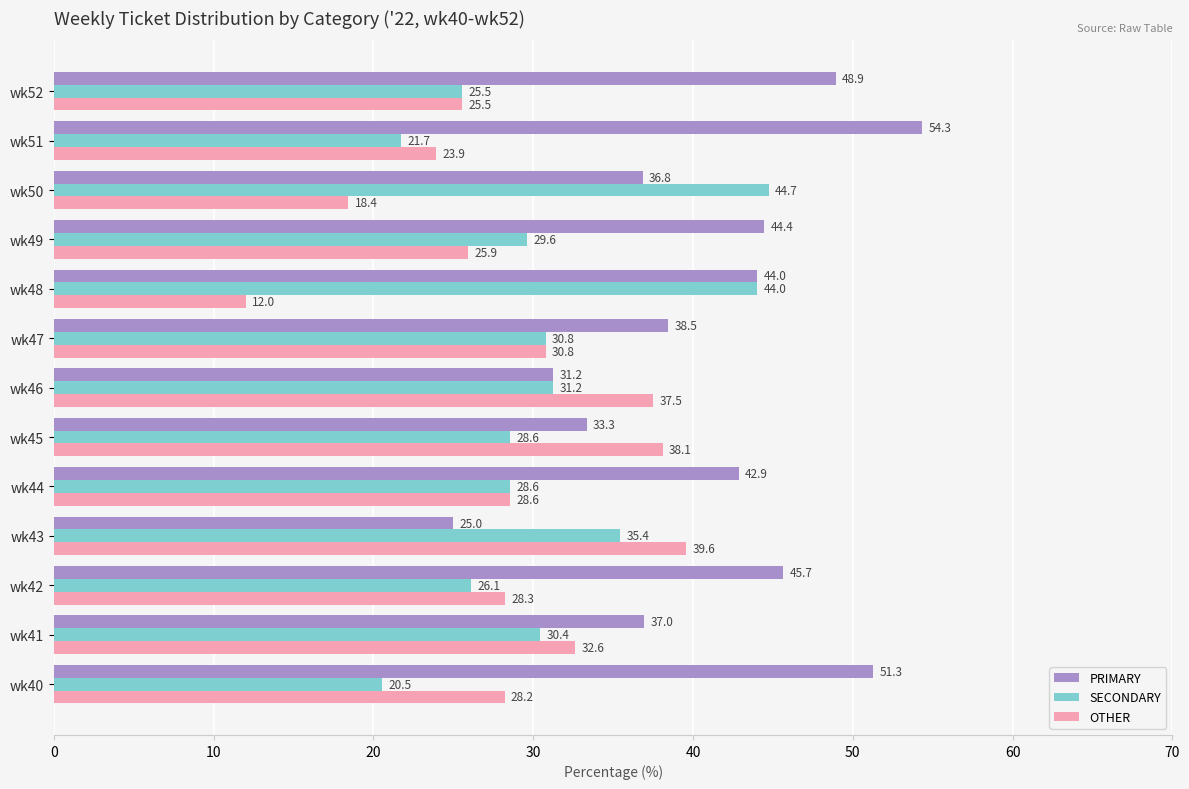

What is the difference between the maximum and minimum values in the SECONDARY series?

24.2